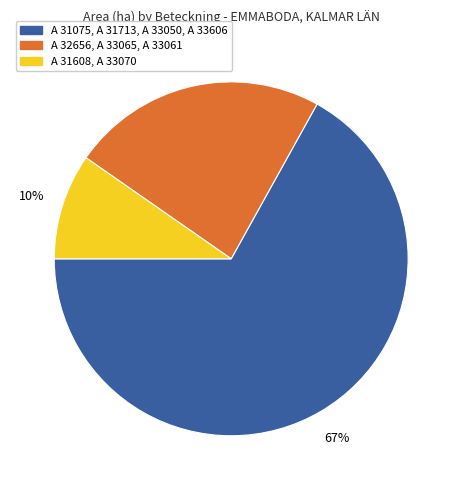

How many segments does this pie chart have?

3